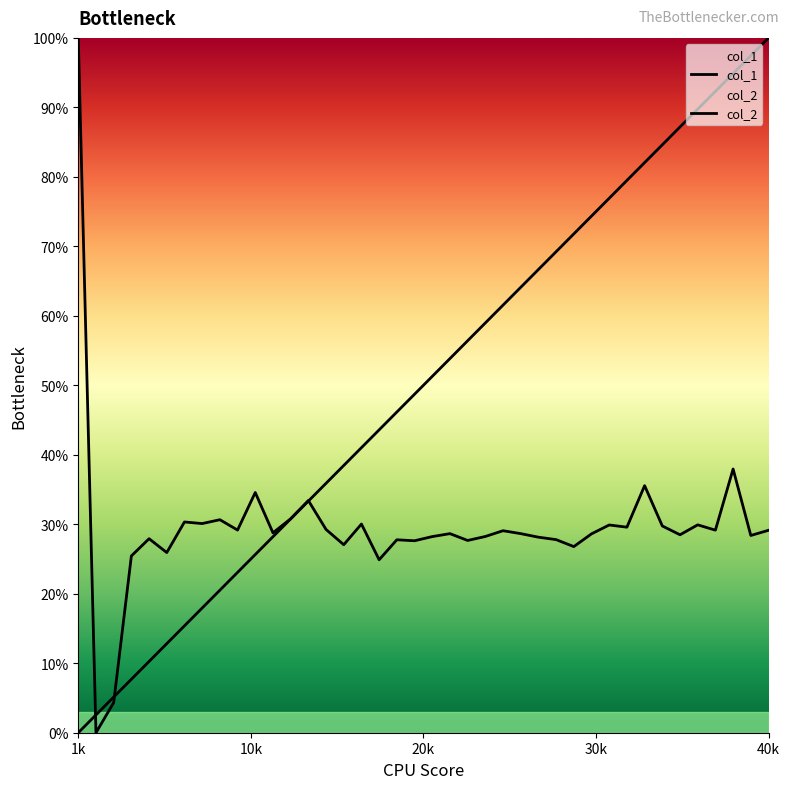

What are all the series names shown in the legend?

col_1, col_2